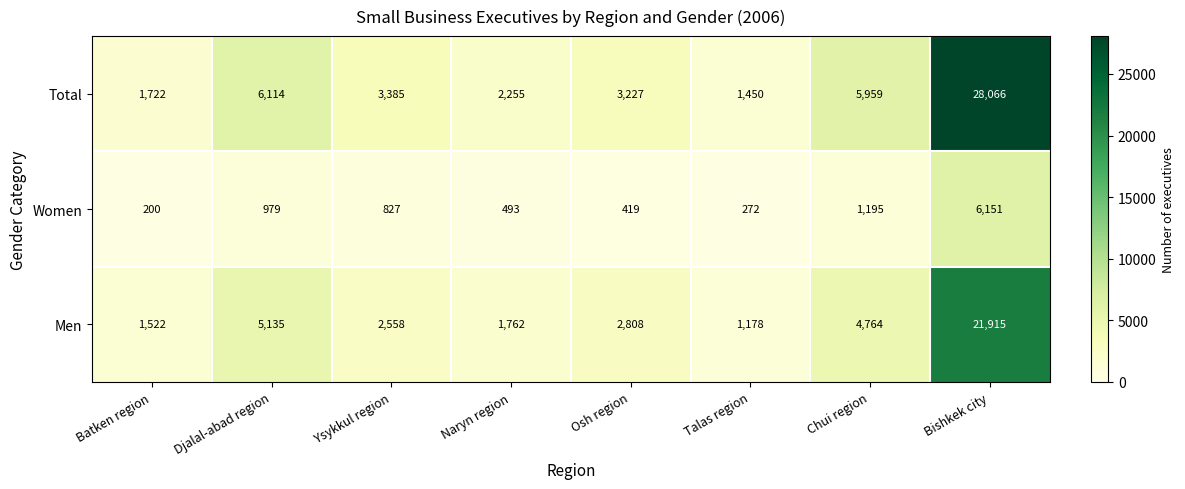

What is the difference between the second highest and second lowest values in the Women series?

923